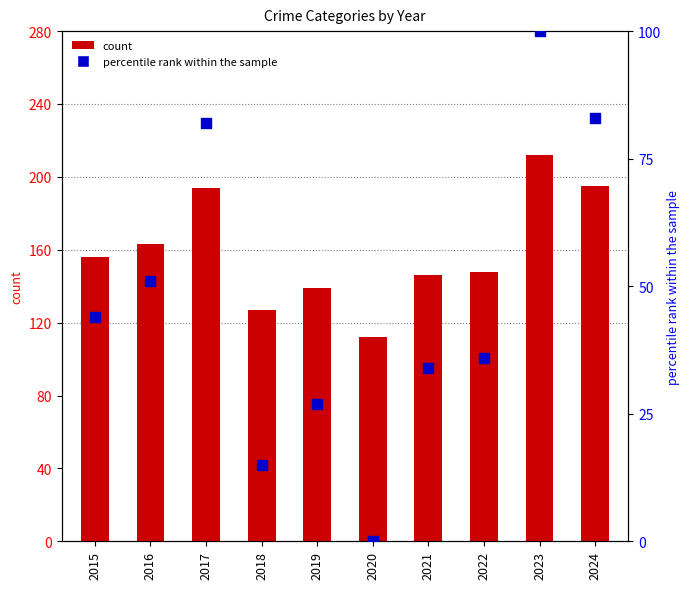

Which series contains the highest Y value?

count